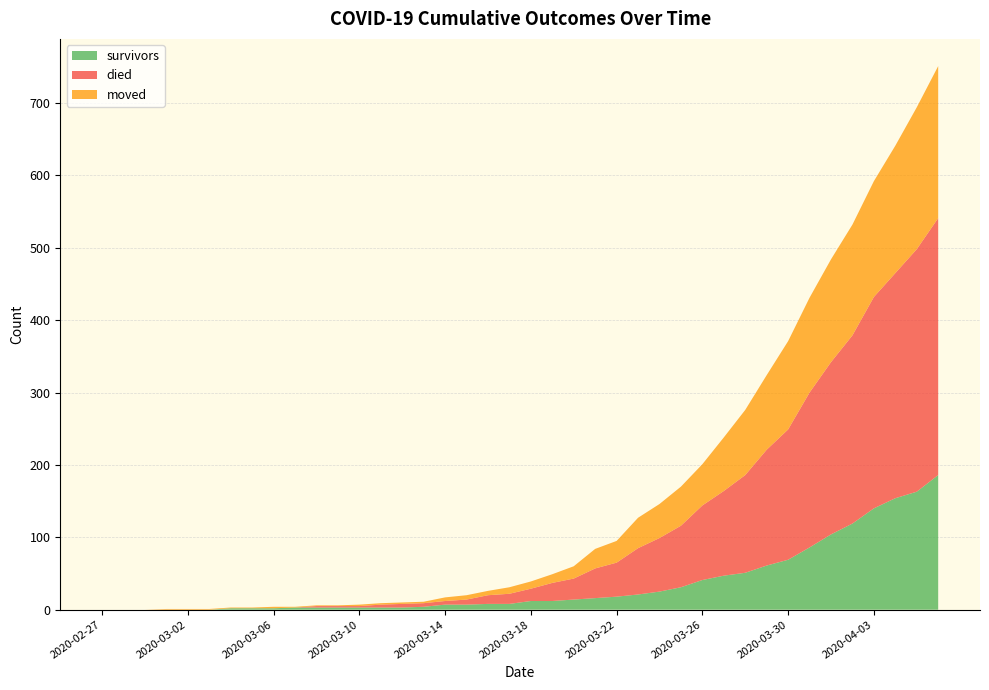

Reading left to right, list all the values displayed in this chart.

survivors: 0	0	0	0	0	0	2	2	2	3	3	3	3	3	3	4	7	7	8	8	12	12	14	16	18	21	25	31	41	47	51	61	69	86	104	119	140	154	163	186
died: 0	0	0	0	0	0	0	0	0	0	2	2	2	4	5	5	5	7	12	14	17	25	29	41	47	64	74	85	103	117	135	160	180	214	238	260	292	311	335	355
moved: 0	0	0	1	1	1	1	1	2	1	1	1	2	2	2	2	5	6	6	9	10	12	17	27	30	42	47	54	57	74	90	103	122	131	142	153	160	176	196	210